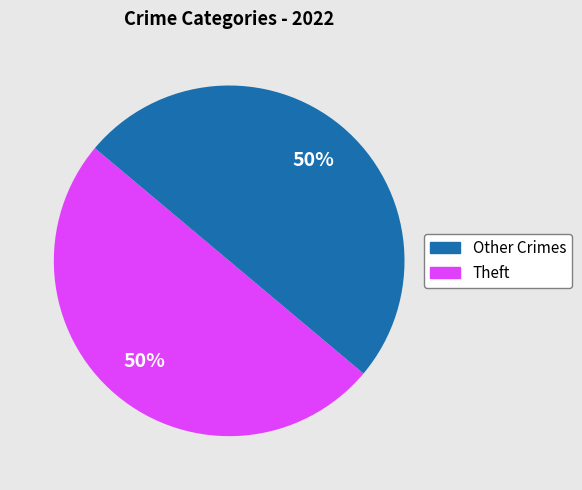

To the nearest percent, what is the average slice percentage?

50%